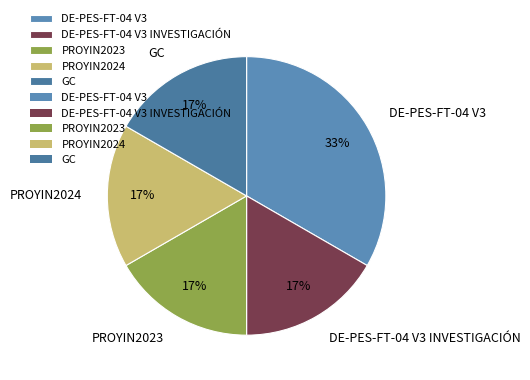

Is it true that DE-PES-FT-04 V3 INVESTIGACIÓN is 10% of the pie?

False